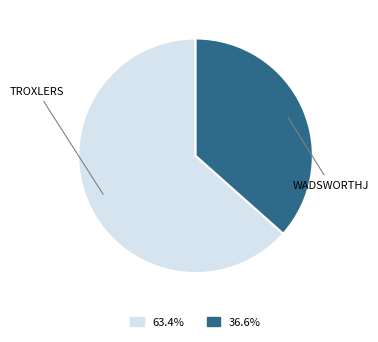

Is there any slice that represents more than half of the pie?

Yes